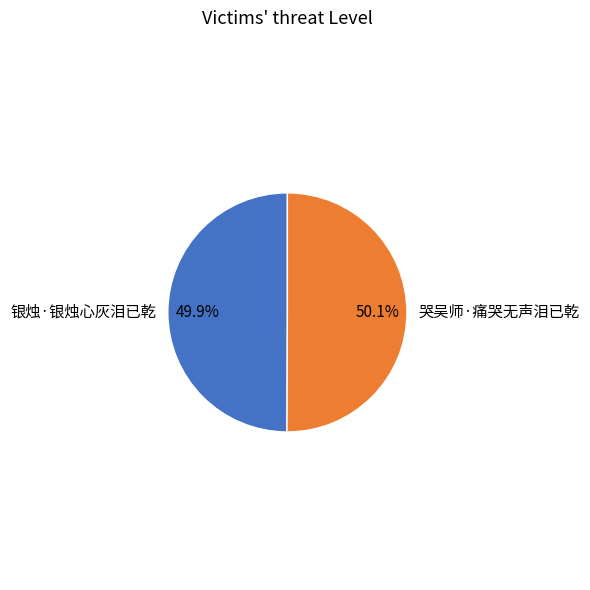

Approximately how many times larger is the value at 银烛·银烛心灰泪已乾 compared to 哭吴师·痛哭无声泪已乾?

1.0